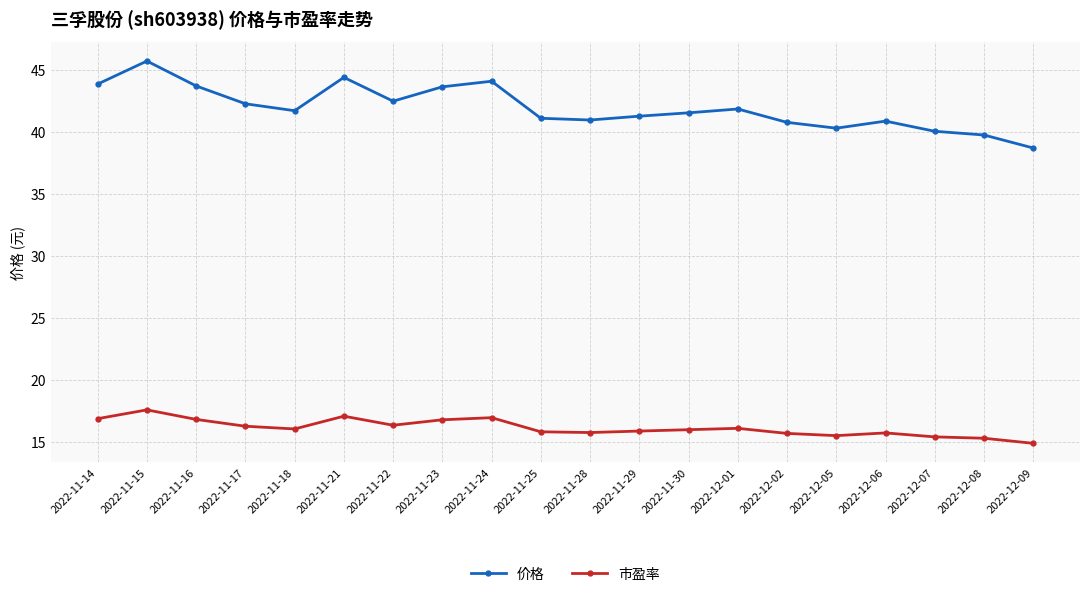

At how many categories does at least one series exceed 18?

20